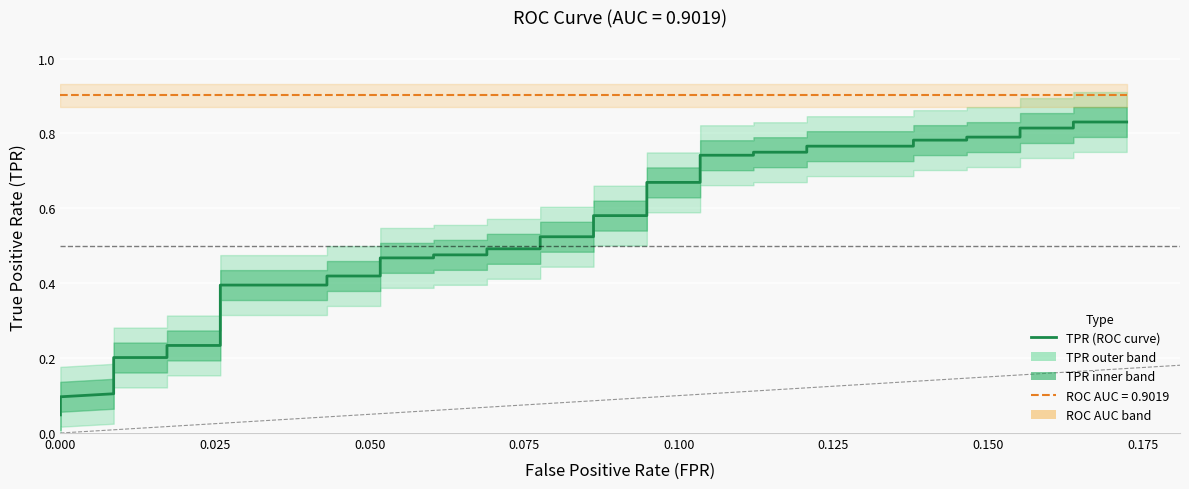

True or false: there are more than 0 points higher than both neighbors.

False